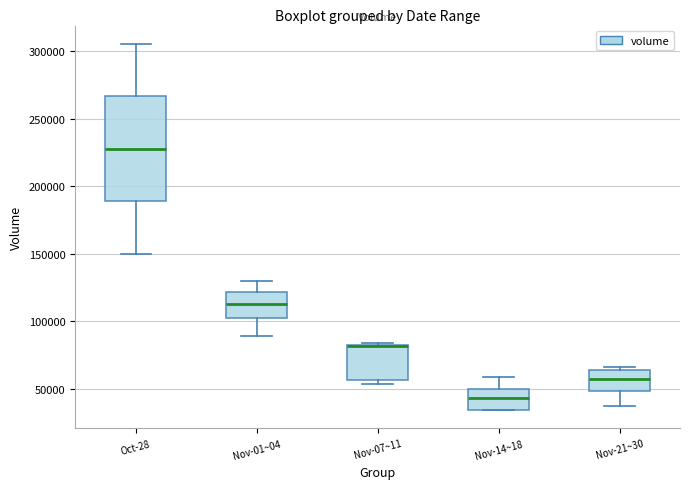

Reading left to right, read every box against the y-axis: the position of its median line, the range the box covers, and the ends of its whiskers. The values are not printed on the chart, so give them approximately, as read against the axis.

Oct-28: median 230000, box 190000 to 265000, whiskers 150000 to 305000
Nov-01~04: median 115000, box 100000 to 120000, whiskers 90000 to 130000
Nov-07~11: median 80000 (drawn on the box's upper edge), box 55000 to 85000, whiskers 55000 (just below the box's lower edge) to 85000
Nov-14~18: median 45000, box 35000 to 50000, whiskers 35000 to 60000
Nov-21~30: median 55000, box 50000 to 65000, whiskers 40000 to 65000 (just above the box's upper edge)